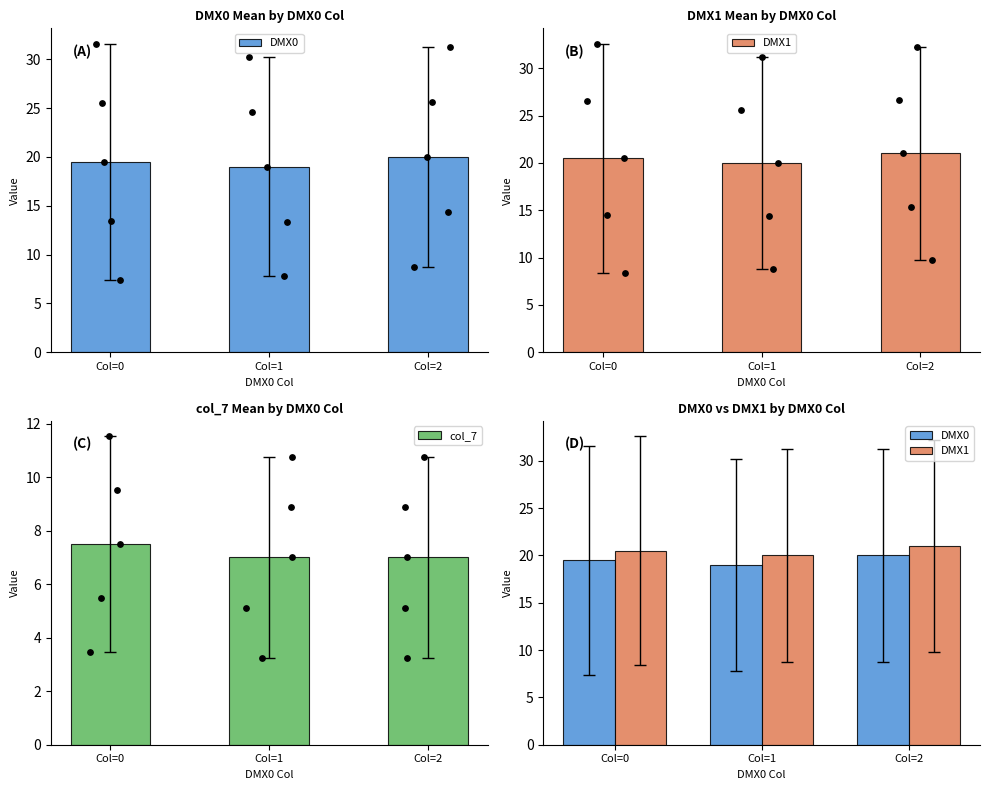

What are all the series names shown in the legend?

DMX0, DMX1, col_7